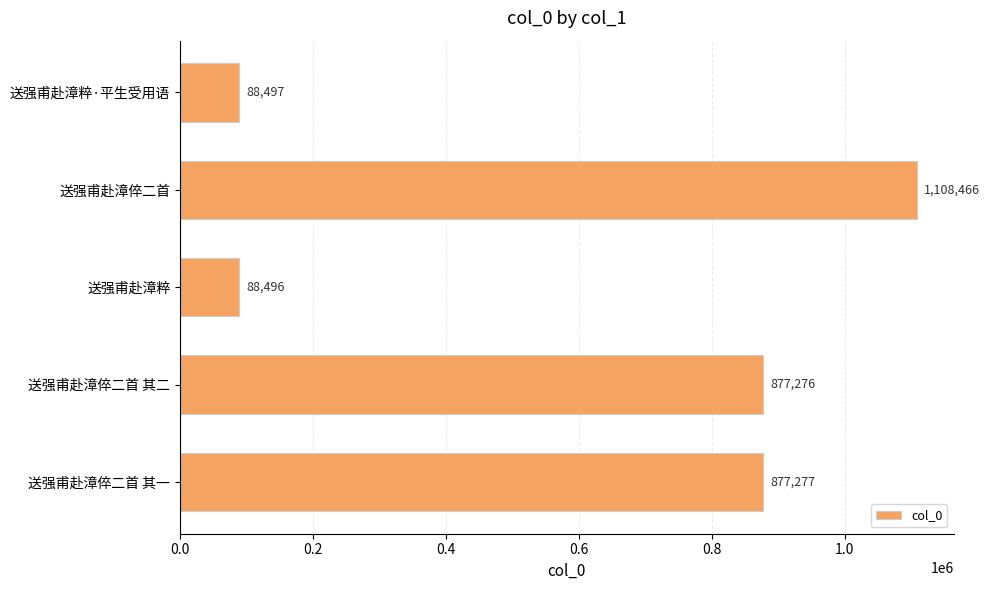

Read the value at 送强甫赴漳粹·平生受用语.

88497